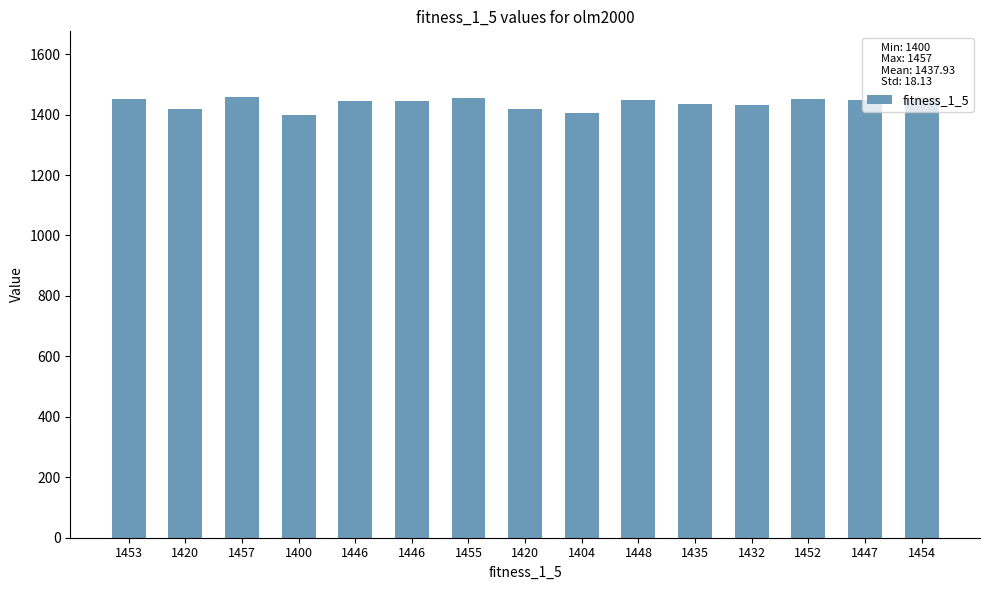

How many data points does each series have?

15